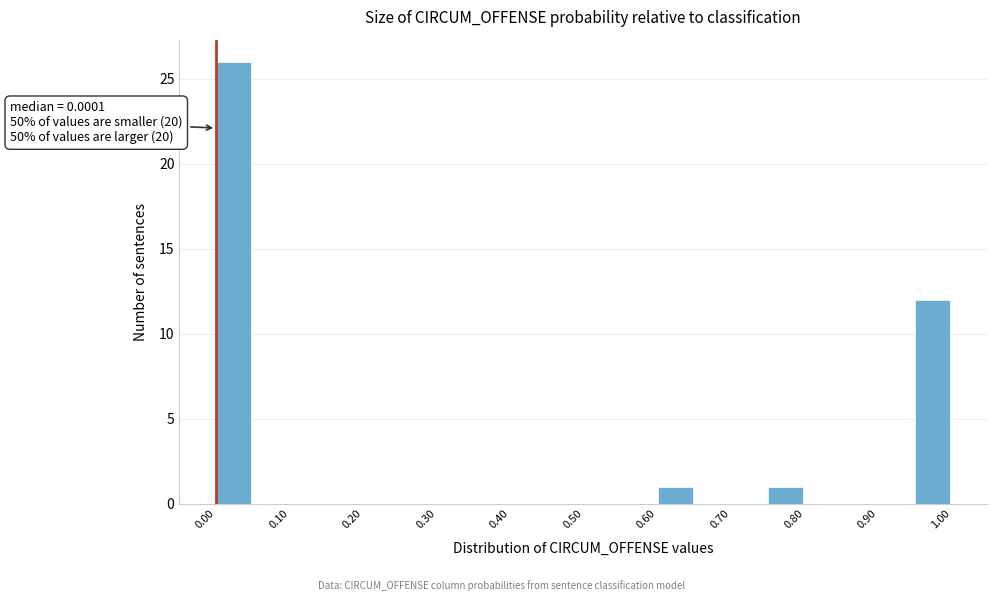

Over which range of the x-axis is the bar tallest?

0.00 to 0.05